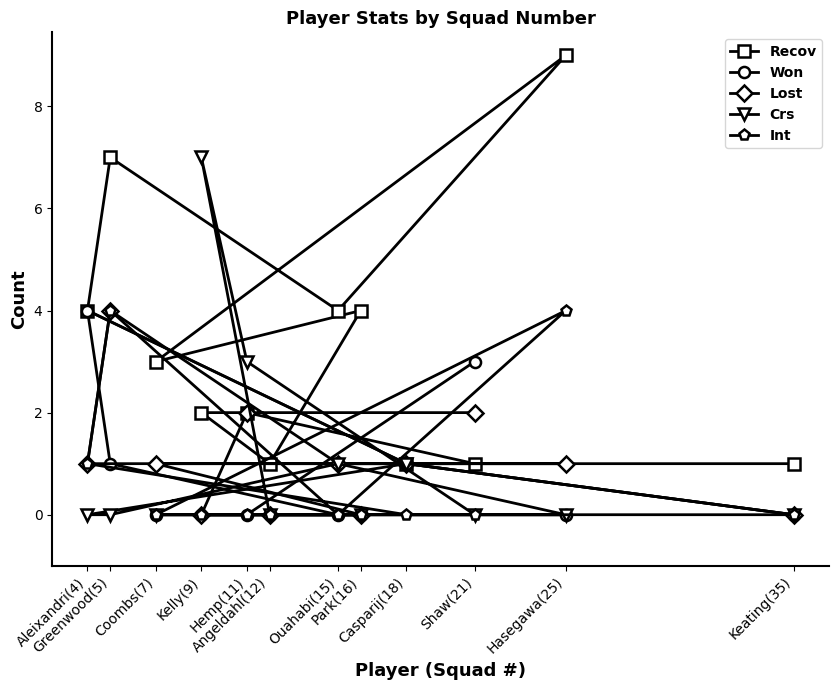

What is the label of the 9th point from the left?

Casparij(18)